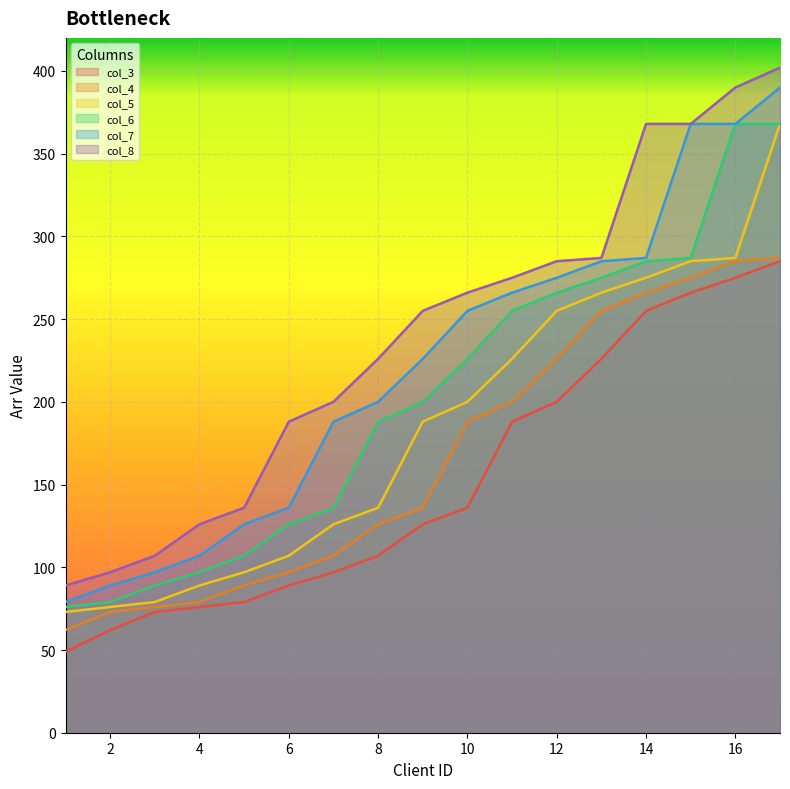

At 15, list the series in order from smallest to largest.

col_3, col_4, col_5, col_6, col_7, col_8